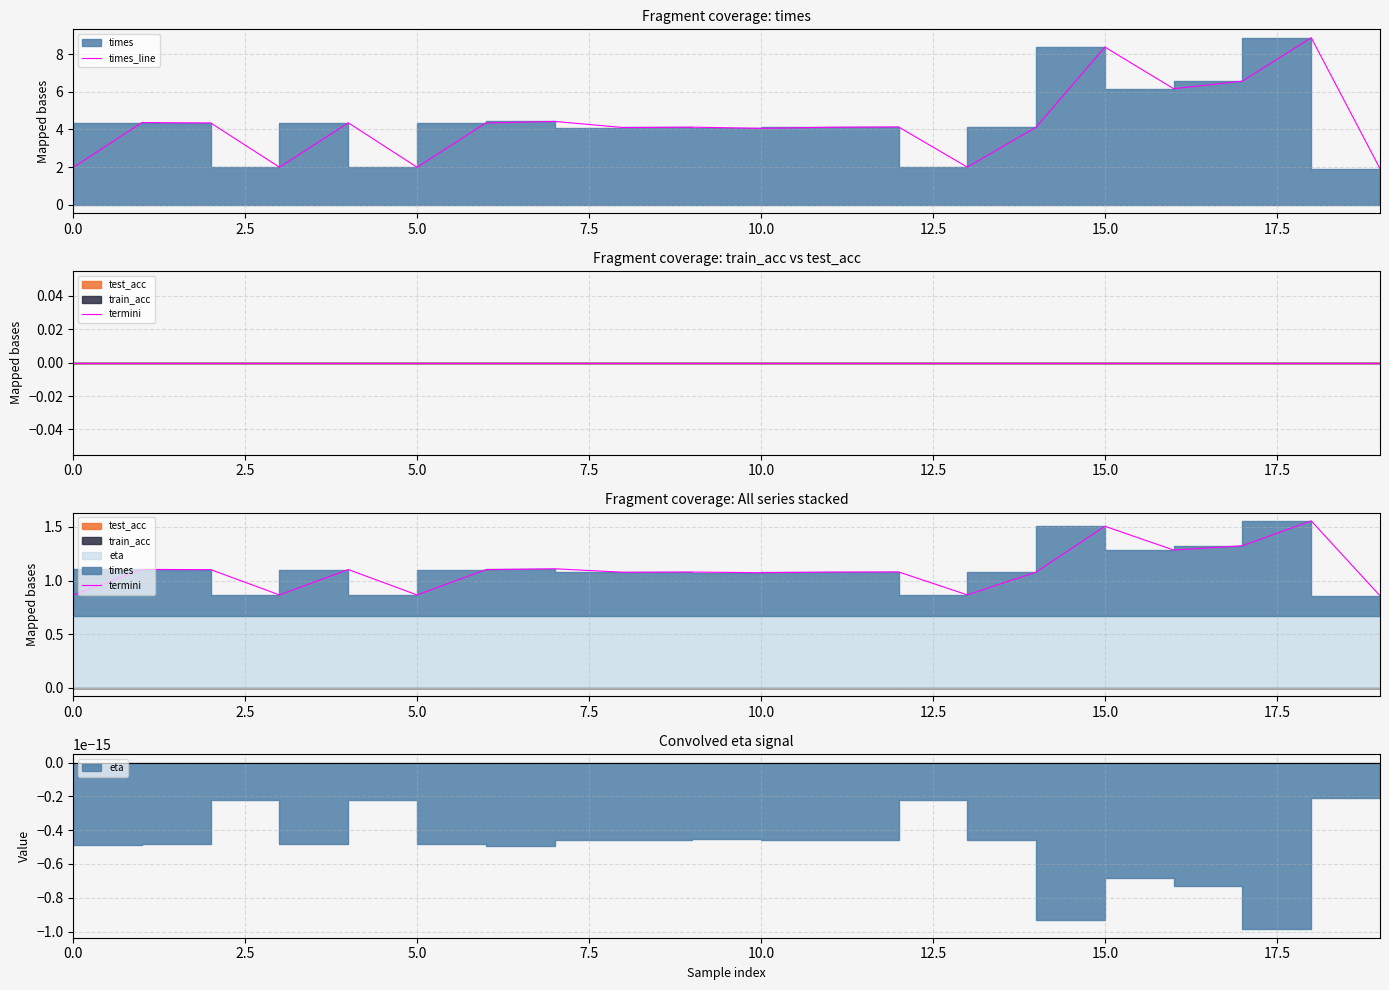

Which category has the lowest value across all series?

19